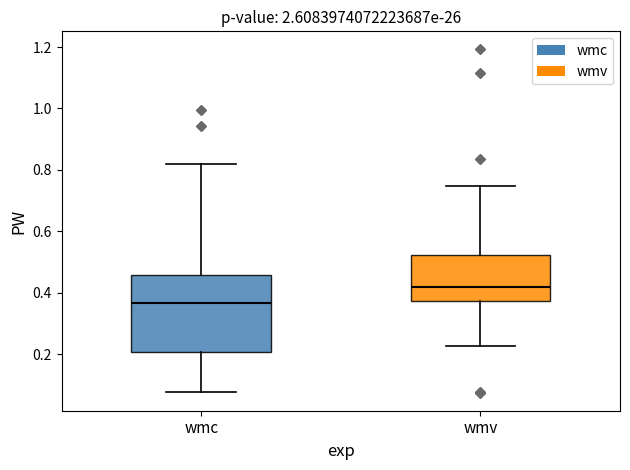

Where does the upper whisker of the box for wmc end on the y-axis? The values are not printed on the chart, so give them approximately, as read against the axis.

0.82